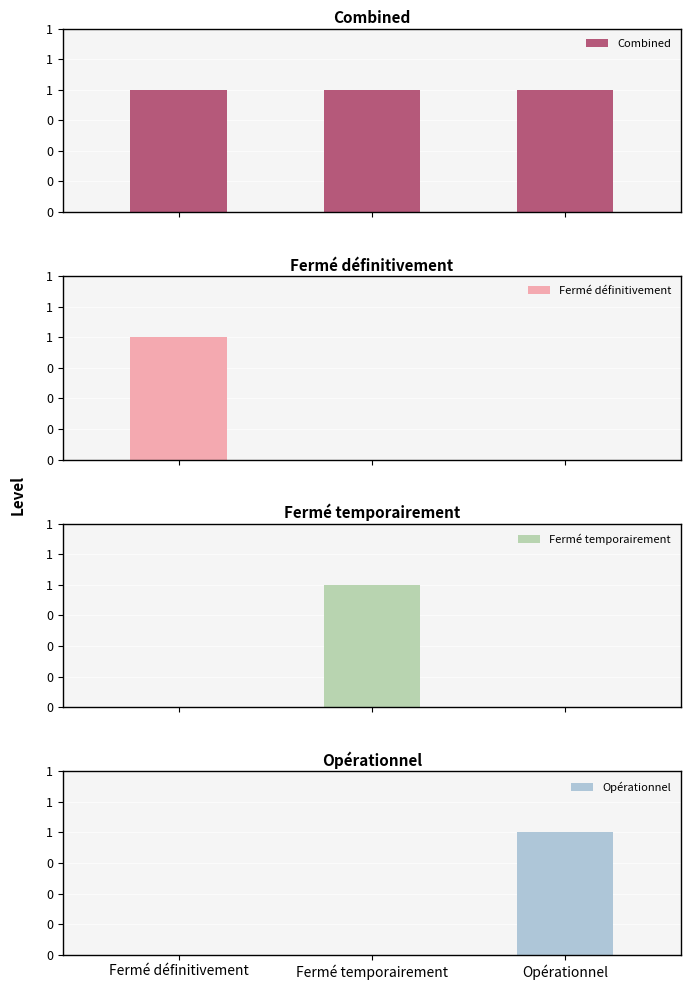

What is the spread (max minus min) of values at Fermé définitivement?

1